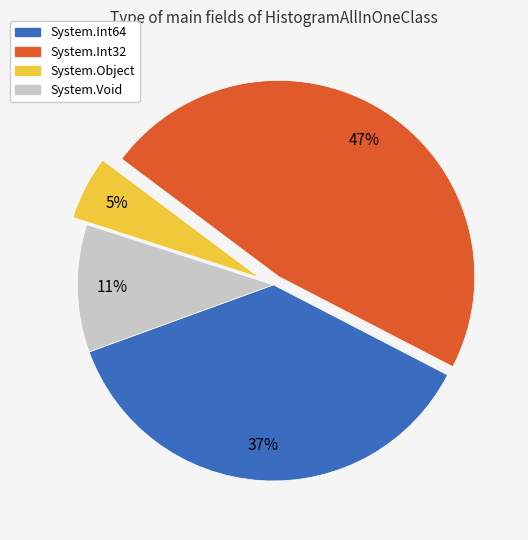

Is there a majority slice in this chart?

No